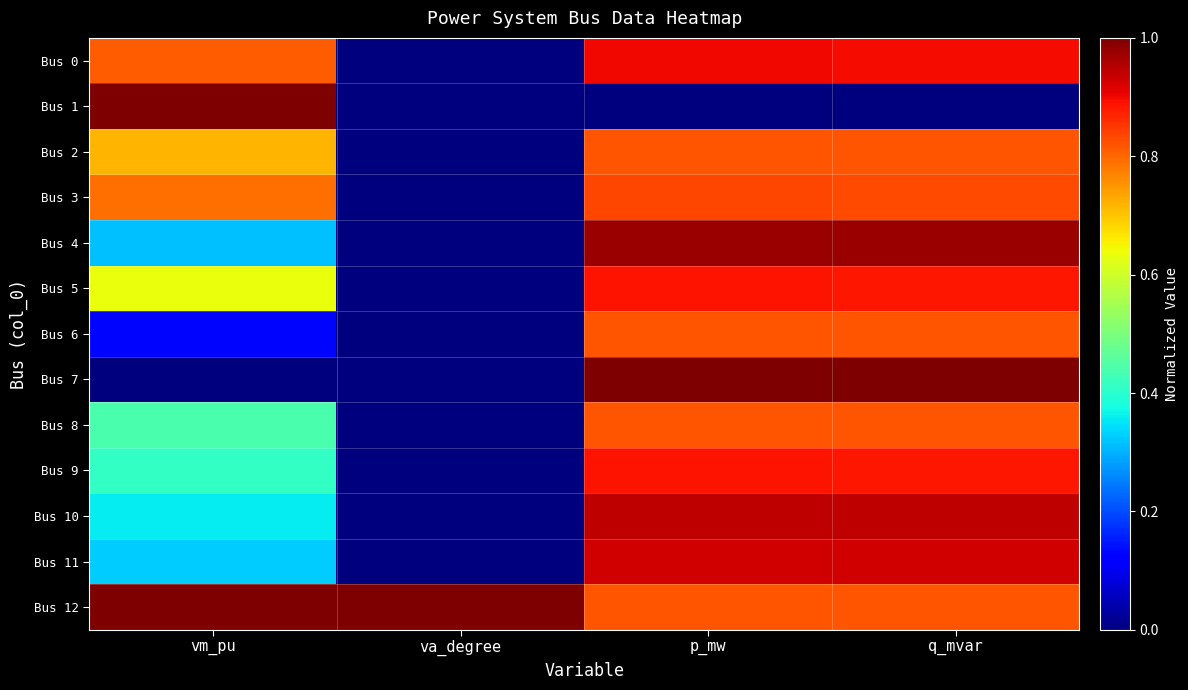

List the series in order of their peak value, highest first.

Bus 1, Bus 7, Bus 12, Bus 4, Bus 10, Bus 11, Bus 0, Bus 5, Bus 9, Bus 3, Bus 2, Bus 6, Bus 8